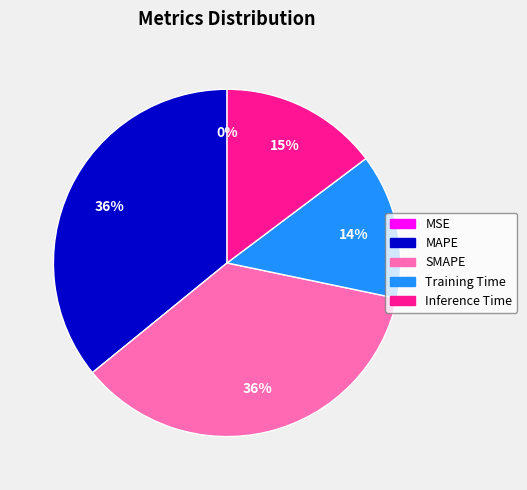

To the nearest percent, what portion does Inference Time represent?

15%